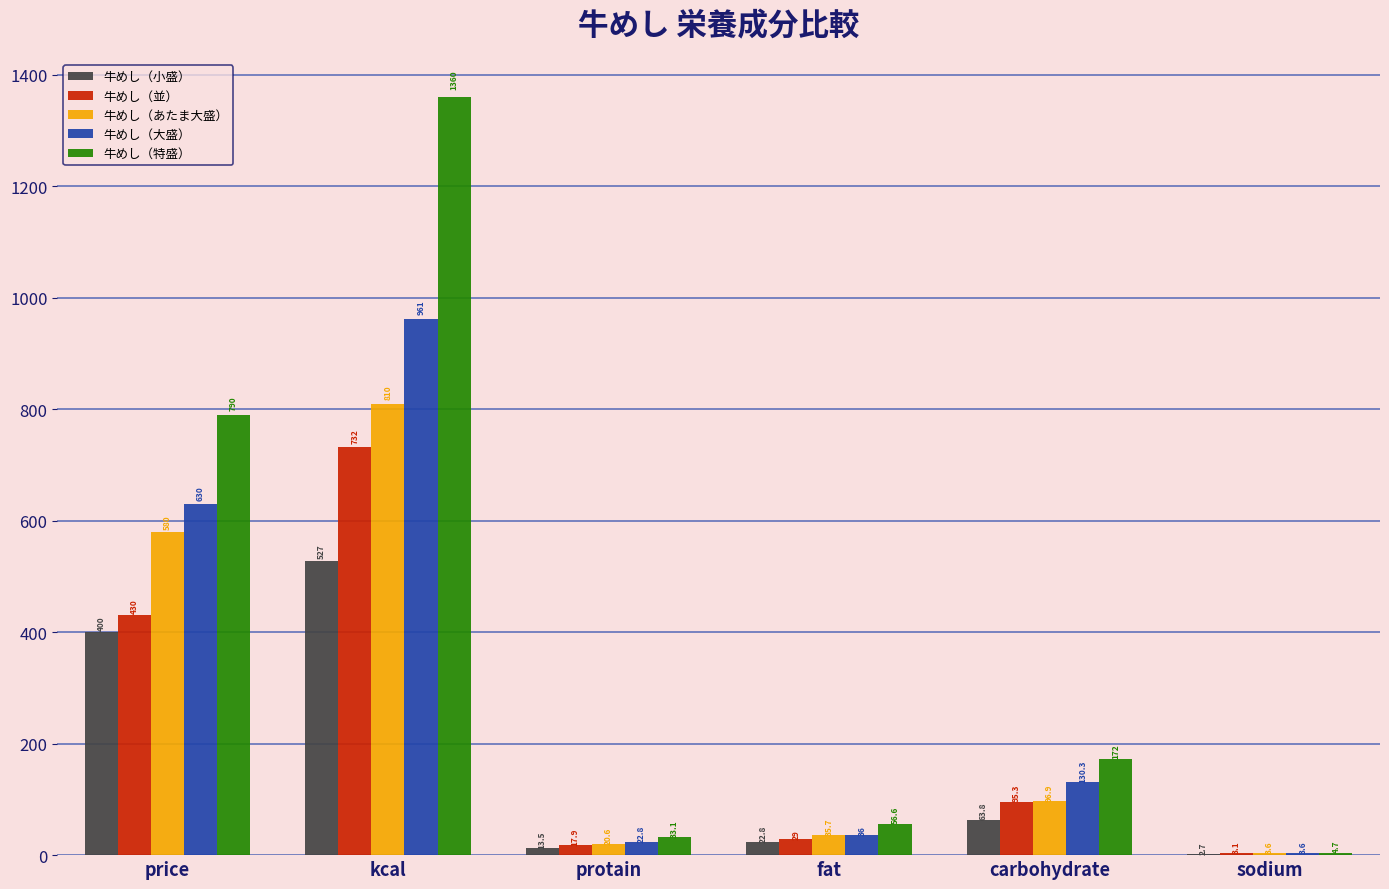

Read the 牛めし（並） value at kcal.

732.0